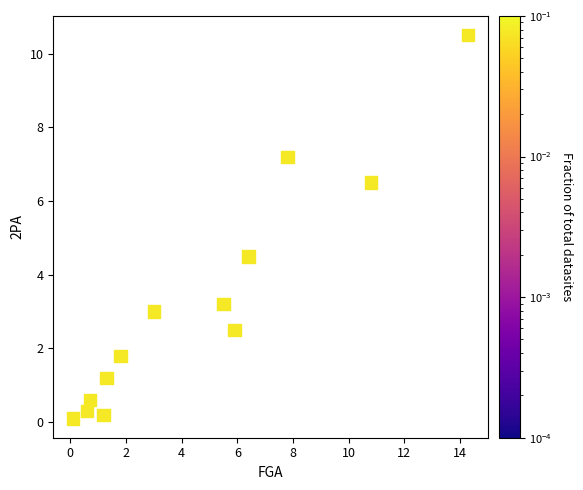

What Y value in the scatter plot is closest to 5?

4.5